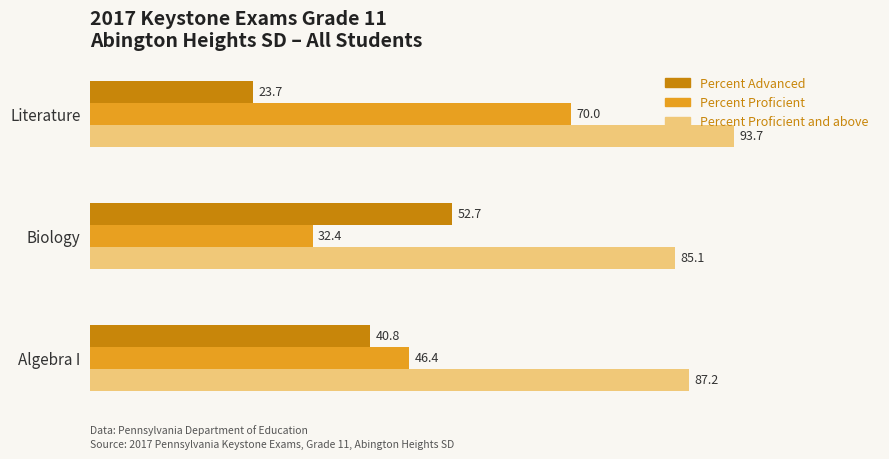

What is the approximate value of Percent Proficient and above at Literature?

93.7